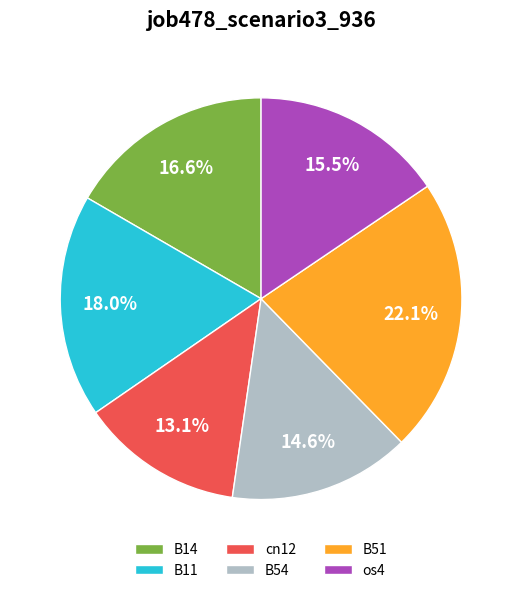

What percentage do os4 and cn12 together represent?

28.6%